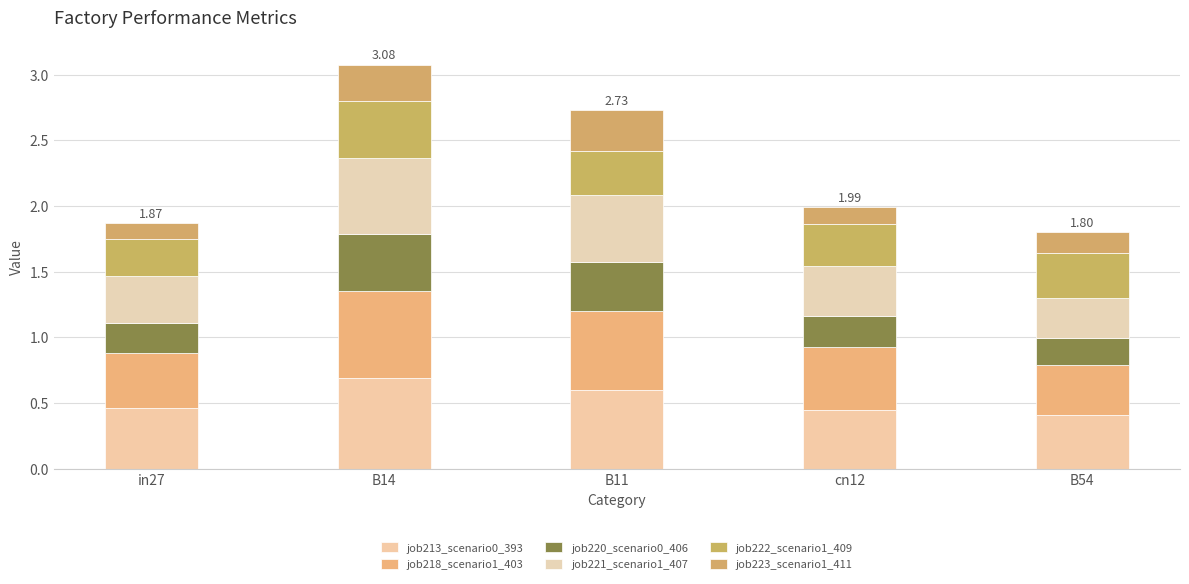

How many distinct data groups are displayed?

6